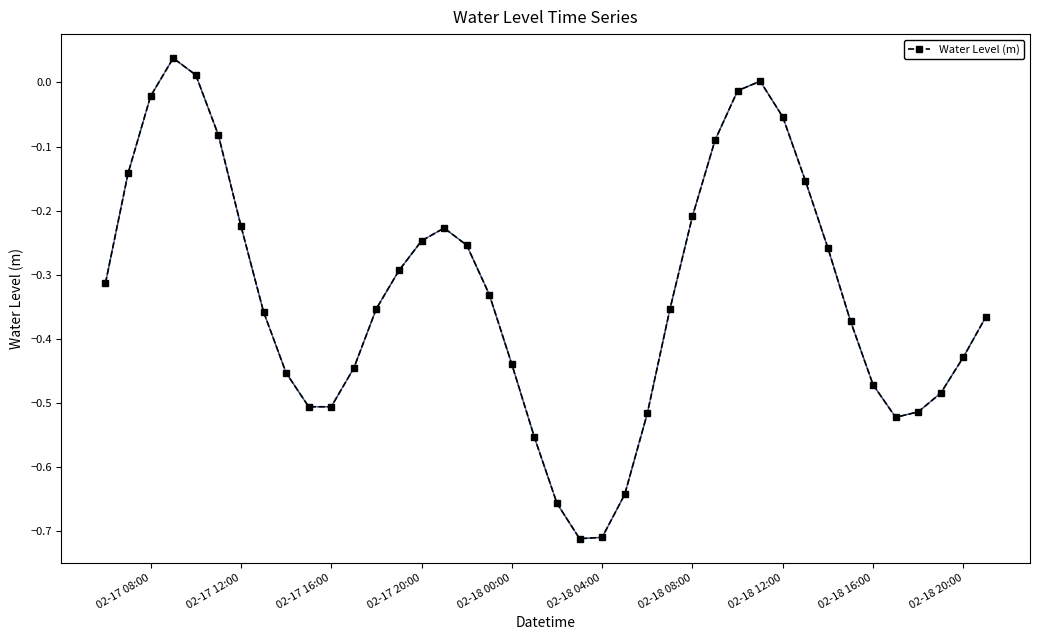

Count the number of data series in this chart.

1